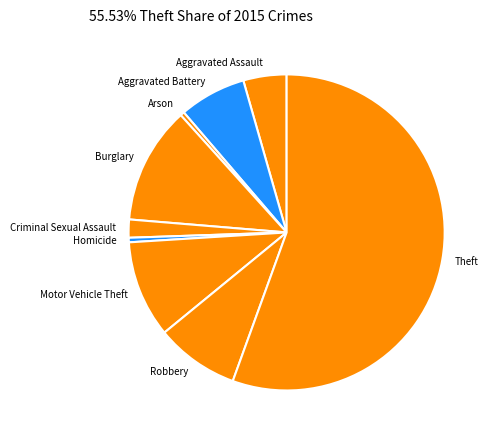

What is the largest slice in the pie chart?

Theft